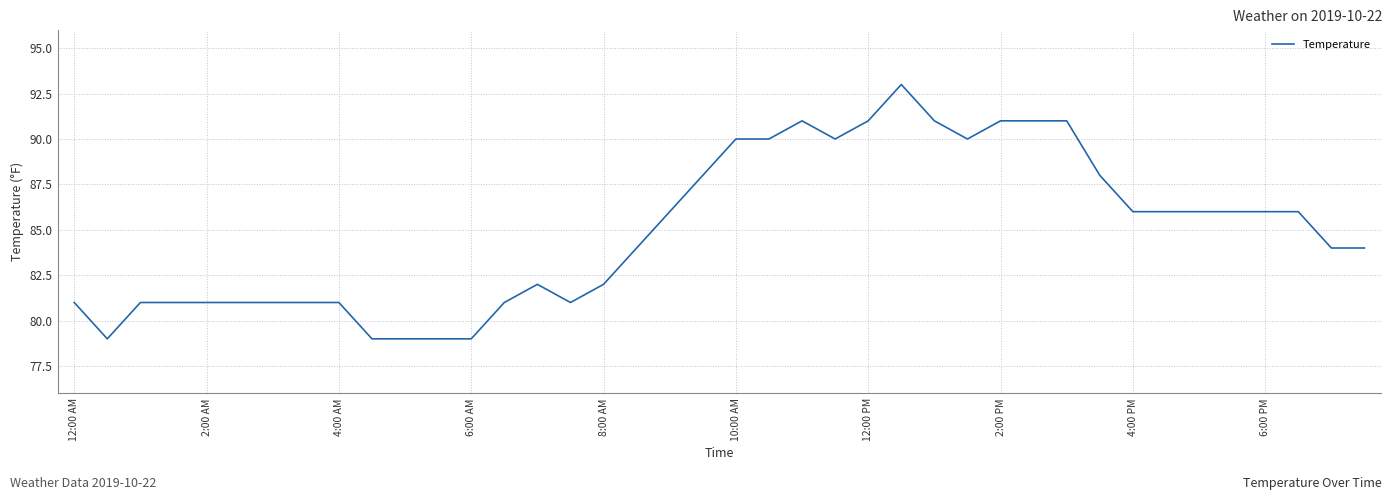

What is the maximum value shown in the chart?

93